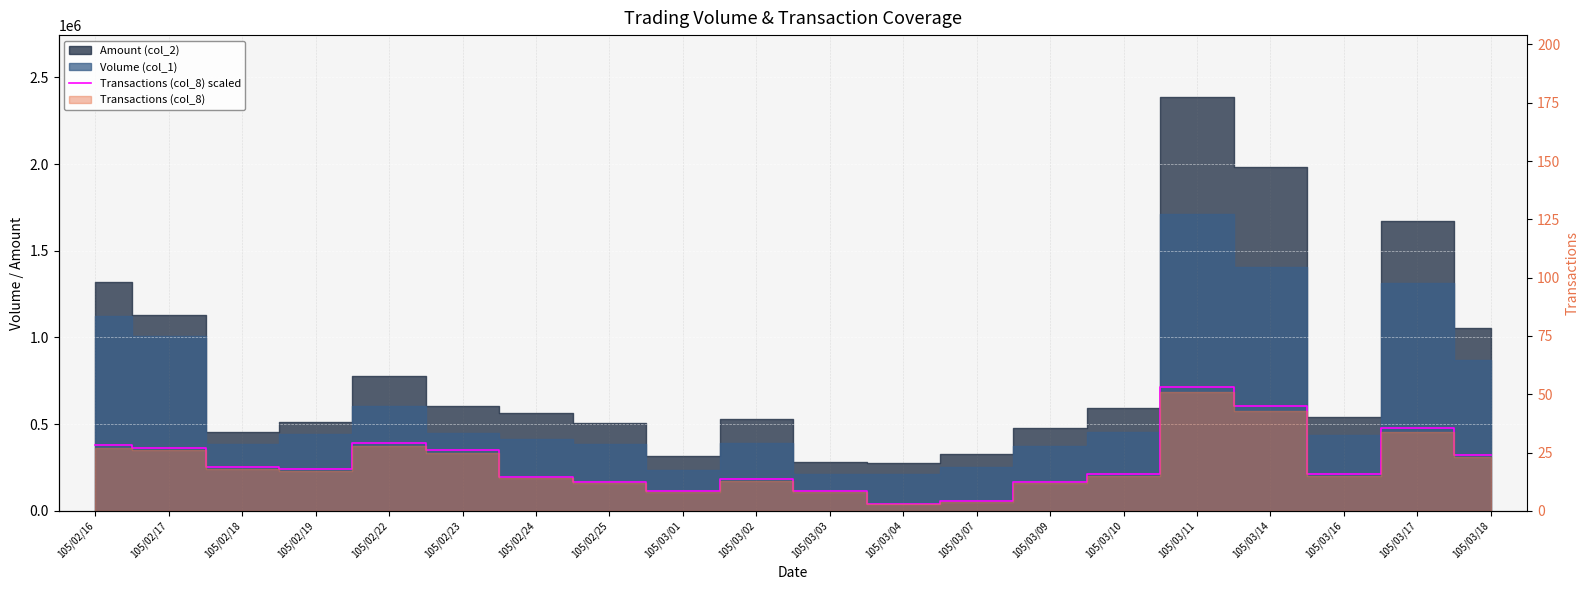

Reading right to left, extract all data points from this chart.

322811.8	477200.0	210529.4	603517.6	715800.0	210529.4	168423.5	56141.2	42105.9	112282.4	182458.8	112282.4	168423.5	196494.1	350882.4	392988.2	238600.0	252635.3	364917.6	378952.9